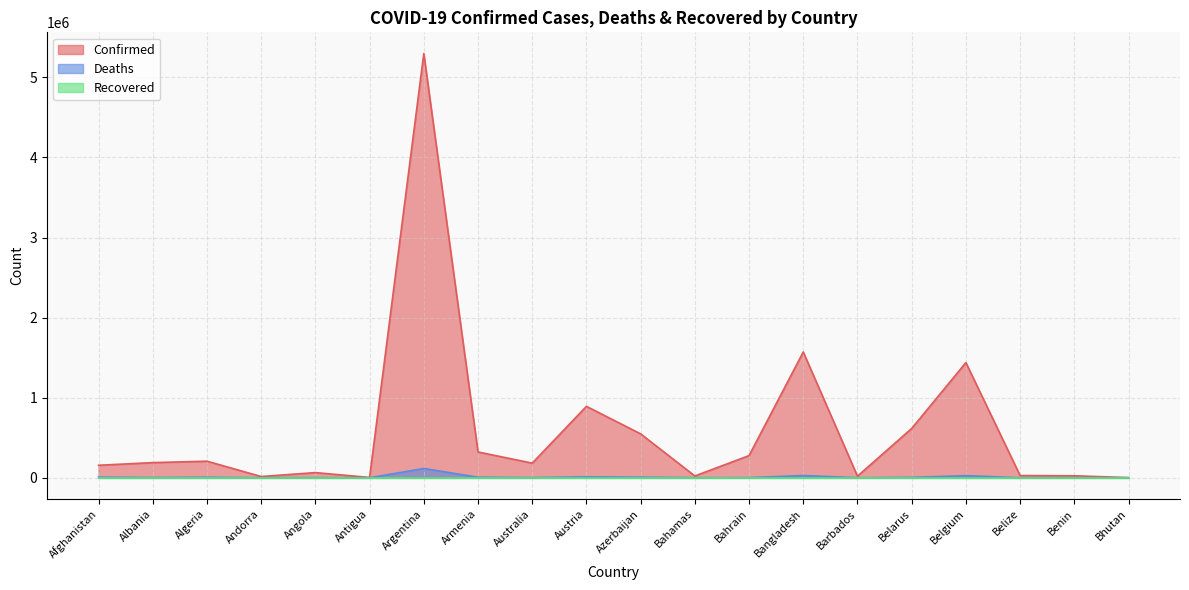

At which label does Confirmed reach its peak?

Argentina